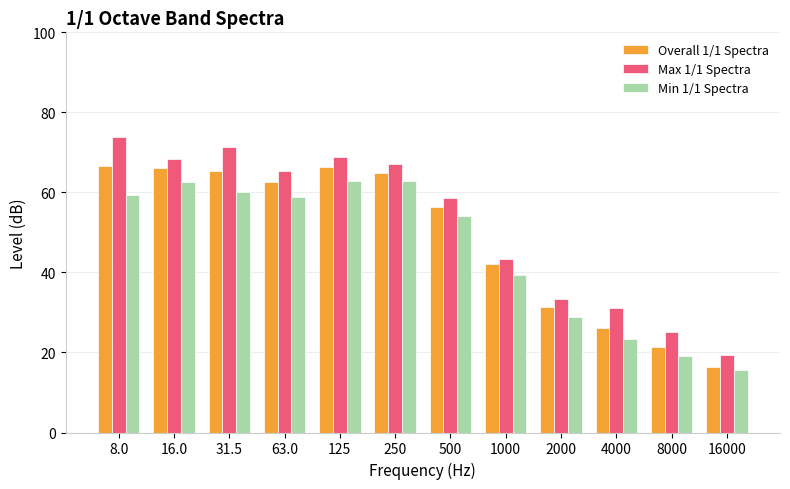

At 16000, list the series in order from largest to smallest.

Max 1/1 Spectra, Overall 1/1 Spectra, Min 1/1 Spectra